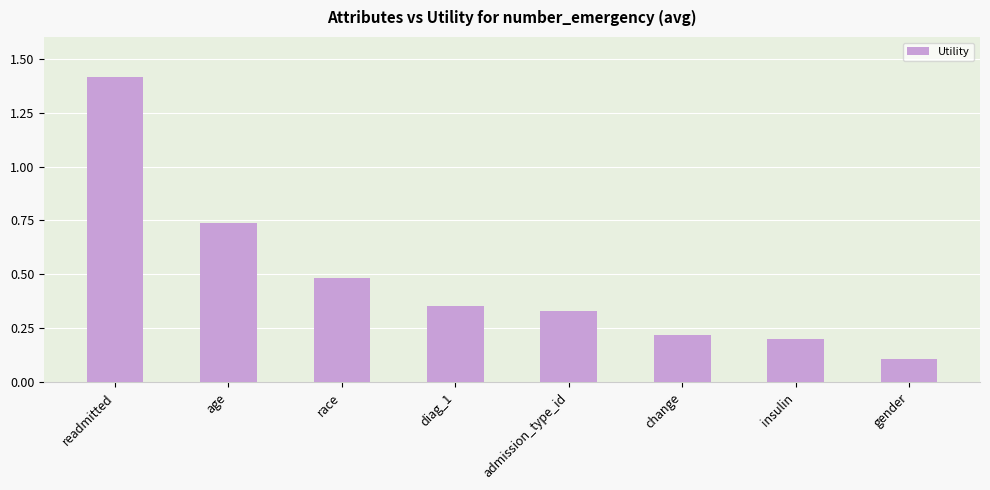

What is the maximum value shown in the chart?

1.4